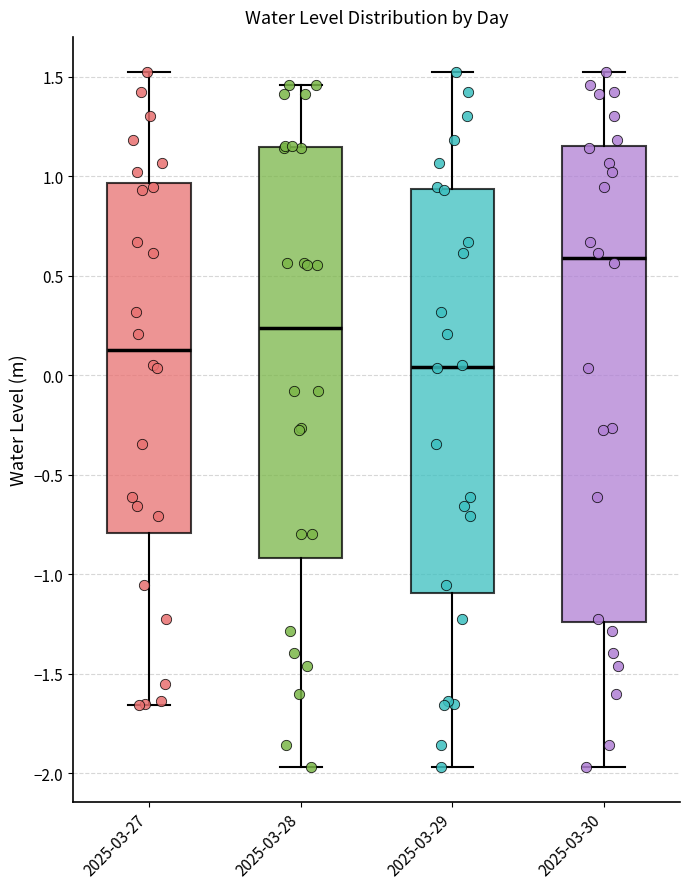

Which box's median line is the lowest?

2025-03-29